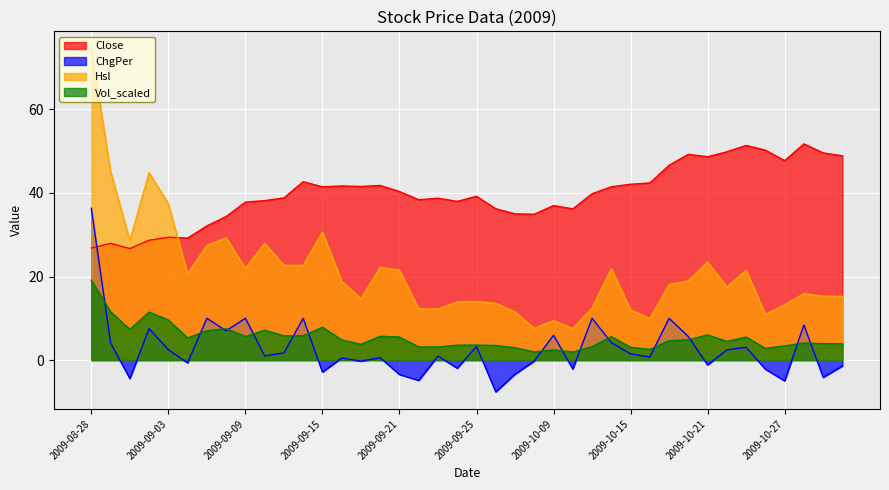

True or false: ChgPer and Hsl intersect in this chart.

False